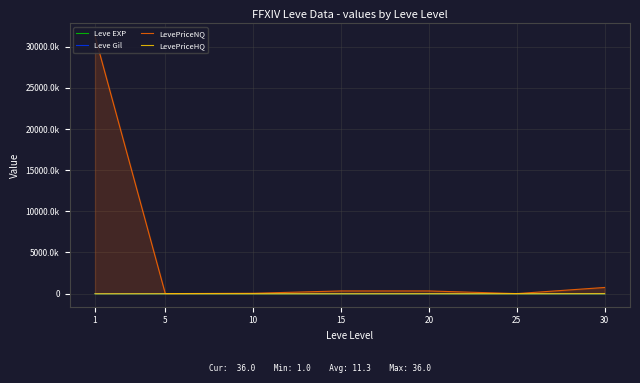

Which has a higher value, 10 or 30?

30